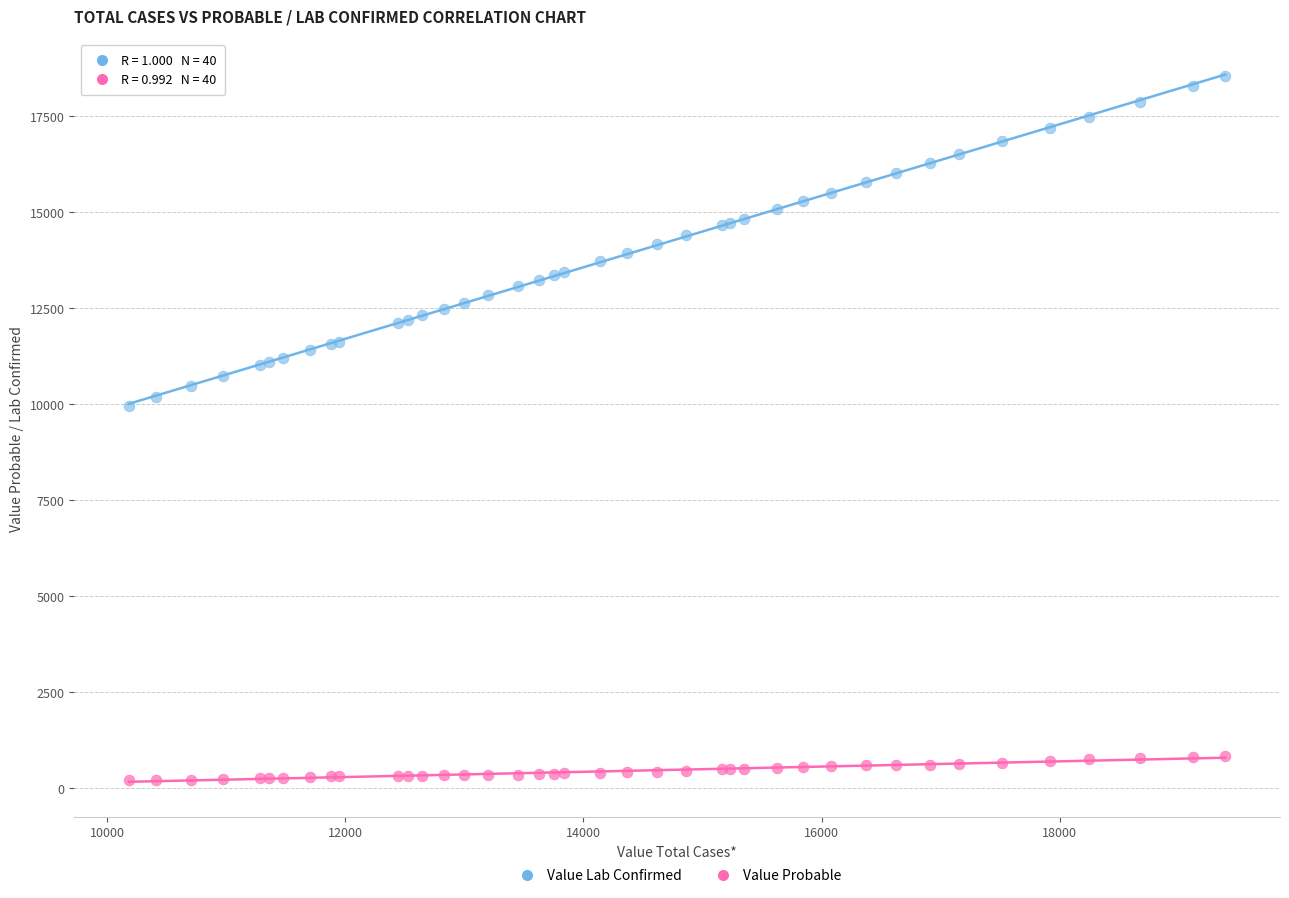

Across all series, what Y value is closest to 9388?

9970